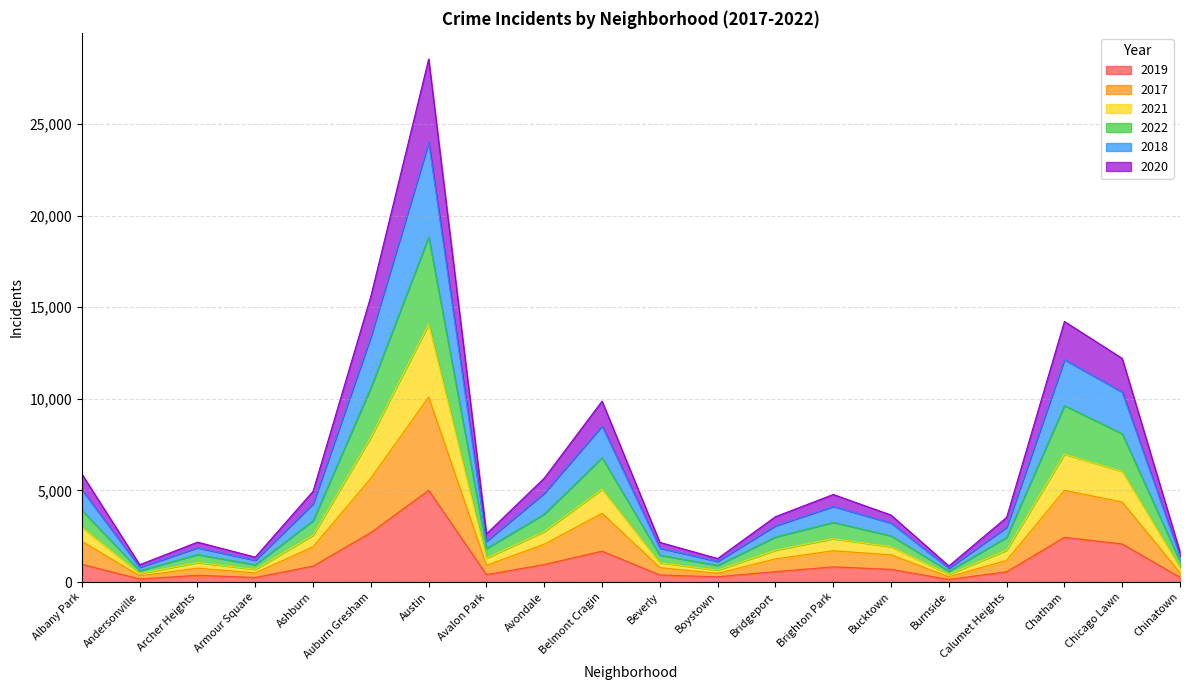

The value of 2019 at Archer Heights is 368. True or false?

True